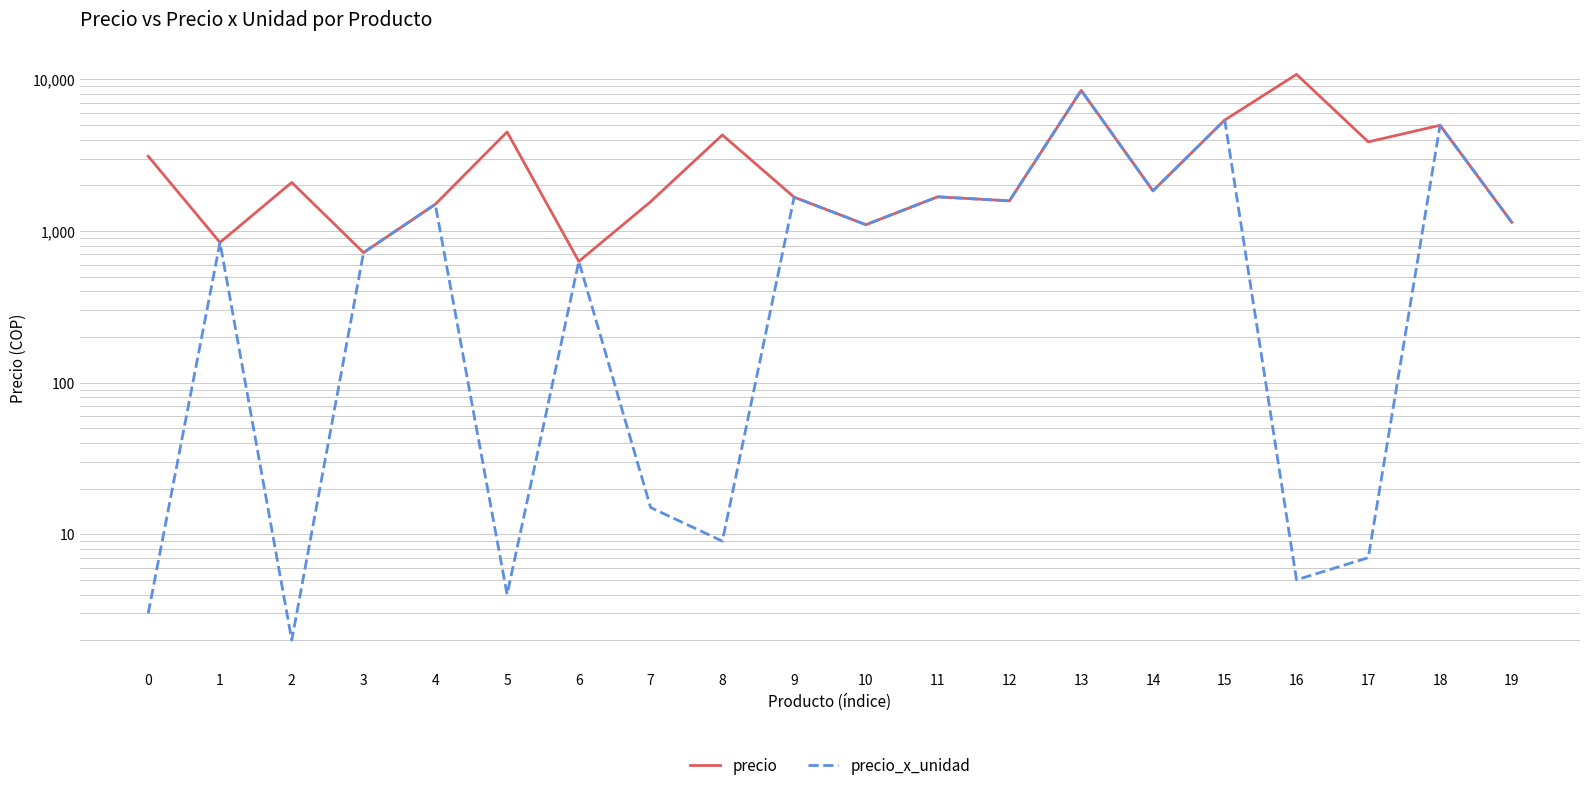

True or false: precio and precio_x_unidad intersect in this chart.

False